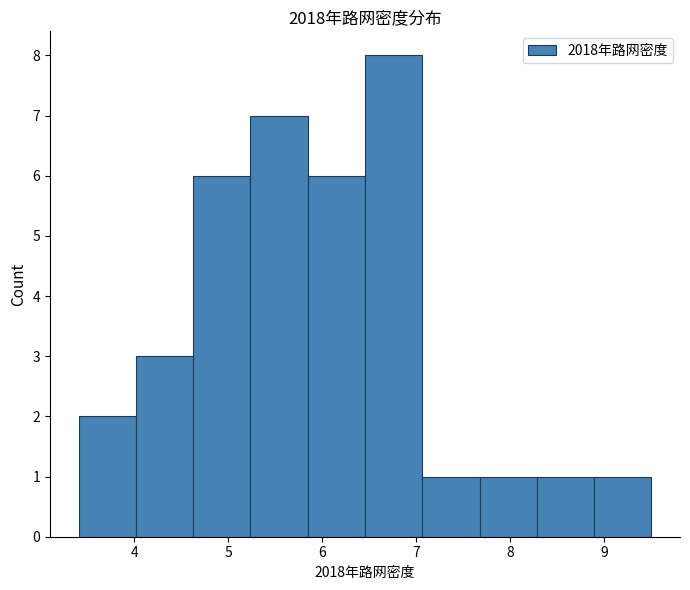

Over which range of the x-axis is the bar tallest?

6.5 to 7.1